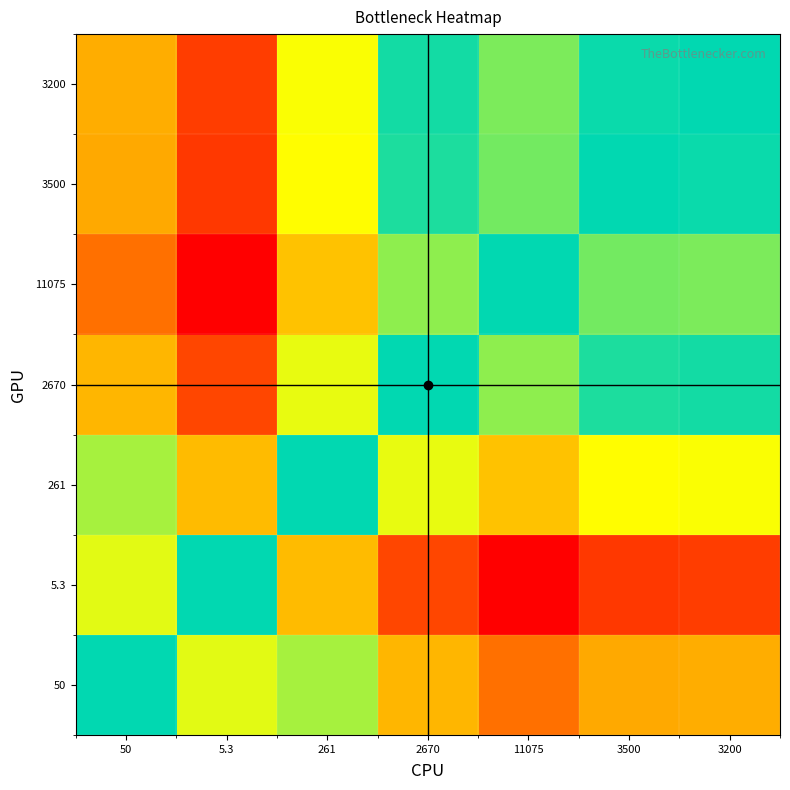

Which series has the widest spread of values?

5.3